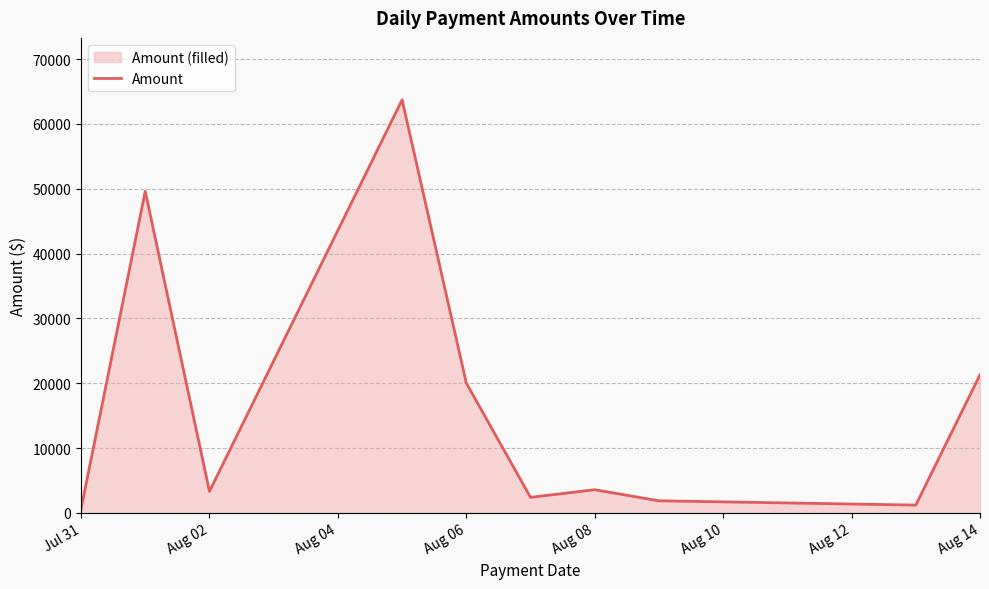

What is the change in value from Aug 06 to Aug 14?

+1286.3